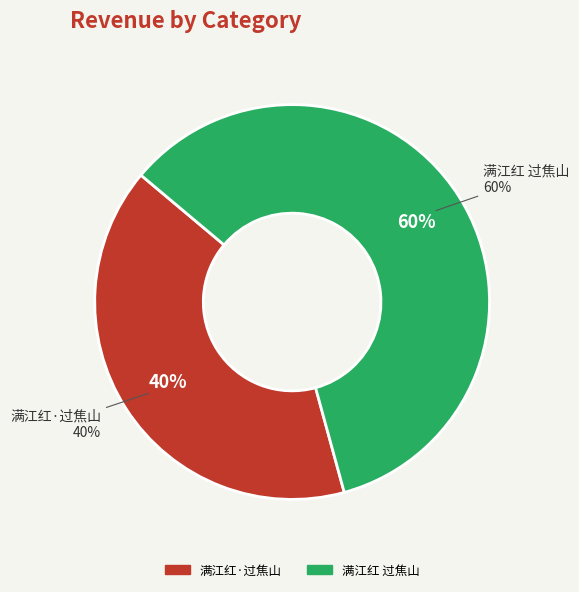

Does any single category account for the majority?

Yes